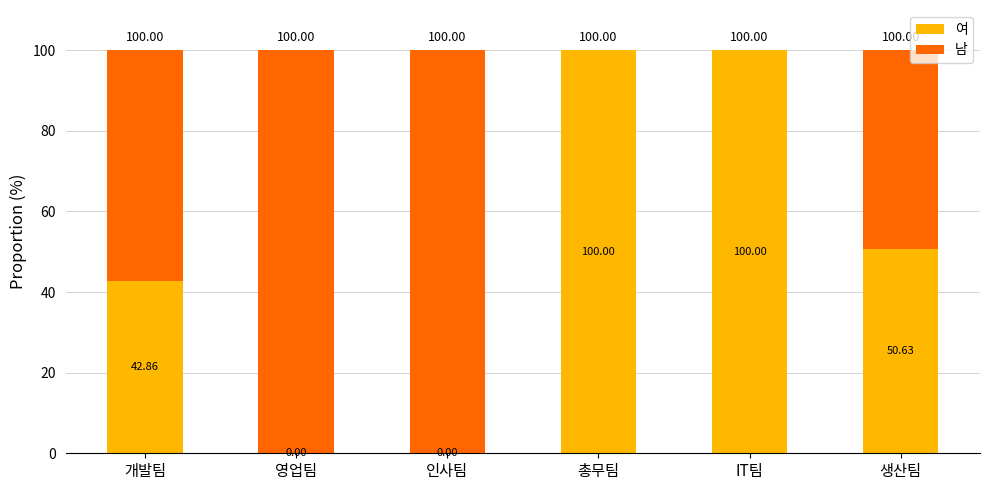

Does the chart contain stacked bars?

Yes